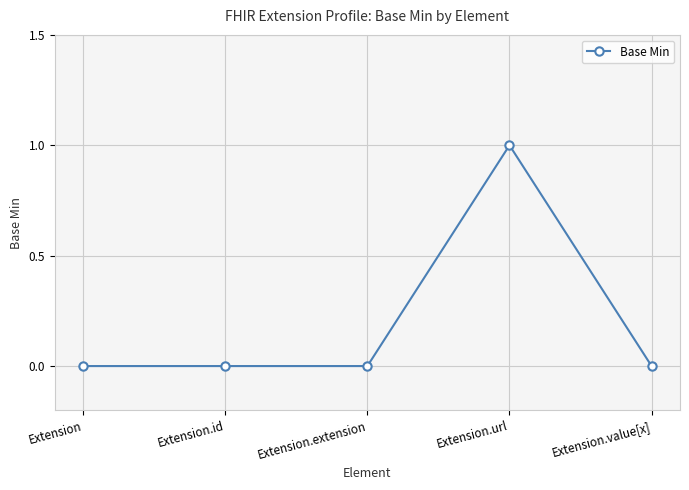

Reading left to right, transcribe all the data shown in this chart.

0	0	0	1	0